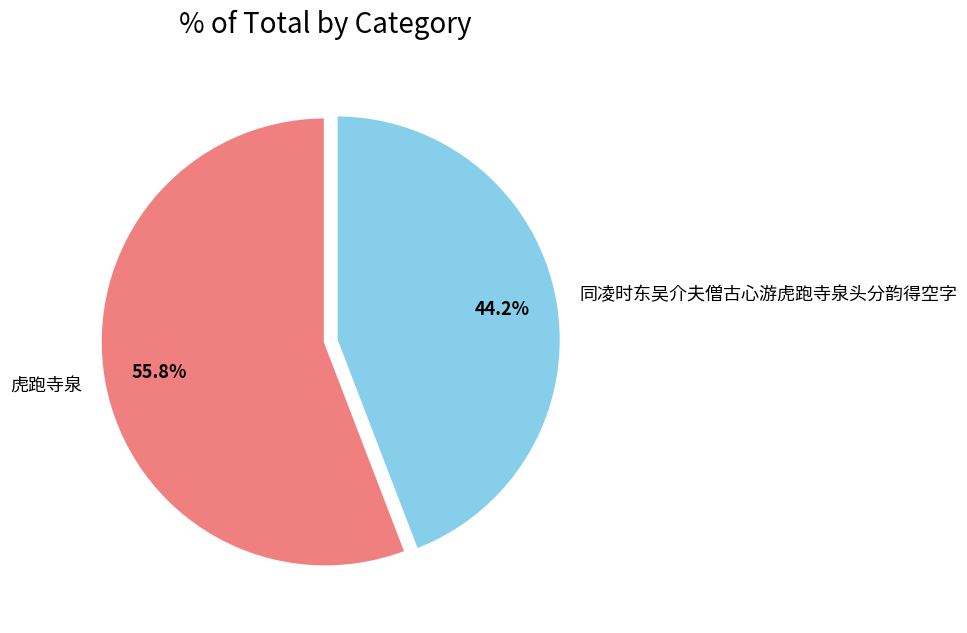

Count the number of slices in the pie.

2